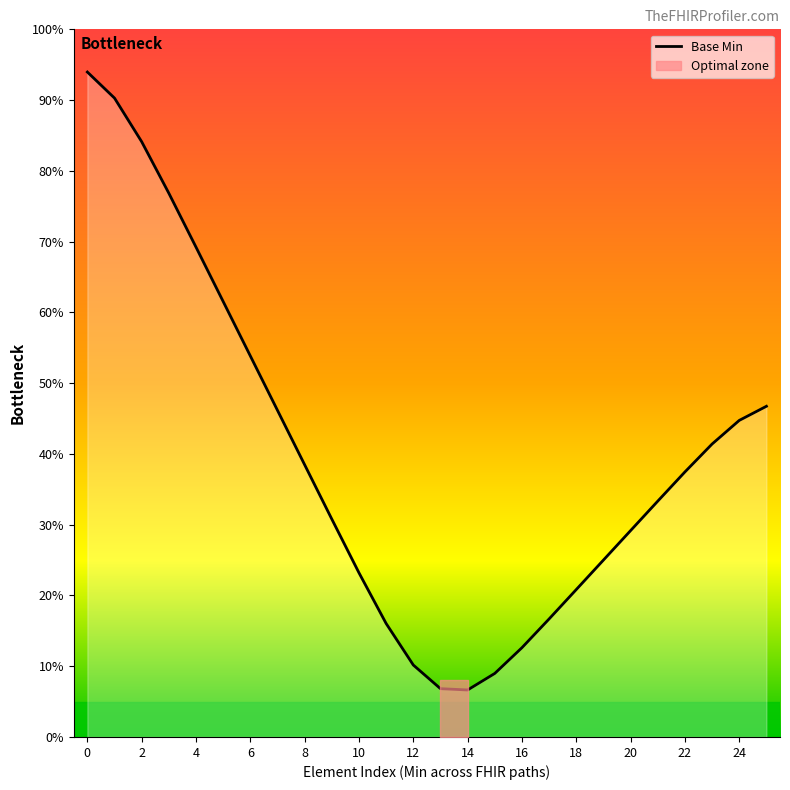

What is the average value?

0.4